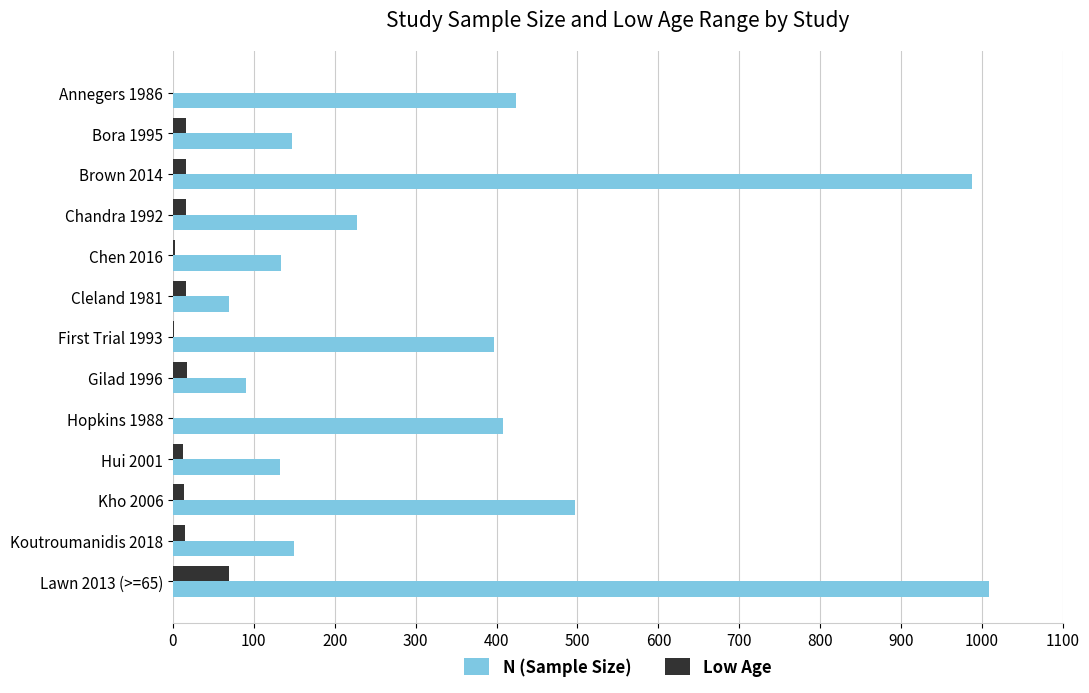

What is the sum of all N (Sample Size) values?

4674